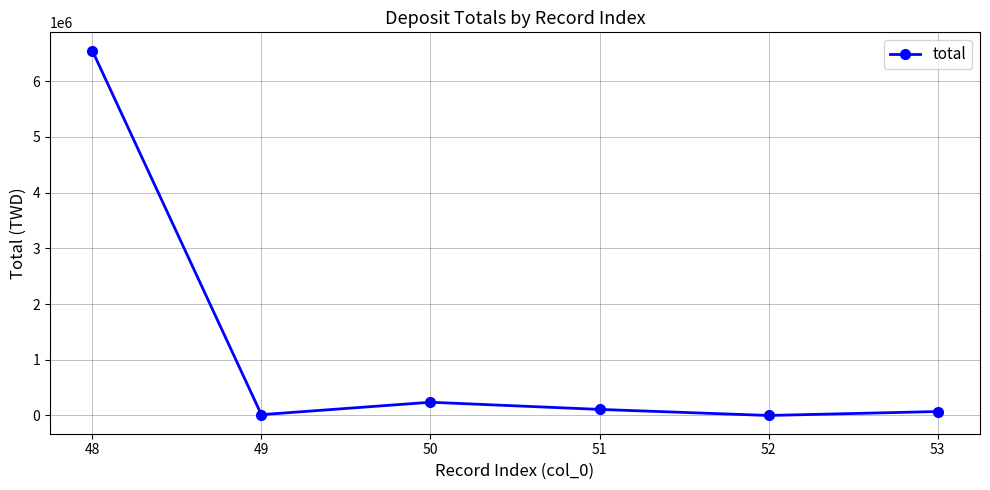

What is the difference between the maximum and minimum values?

6549004